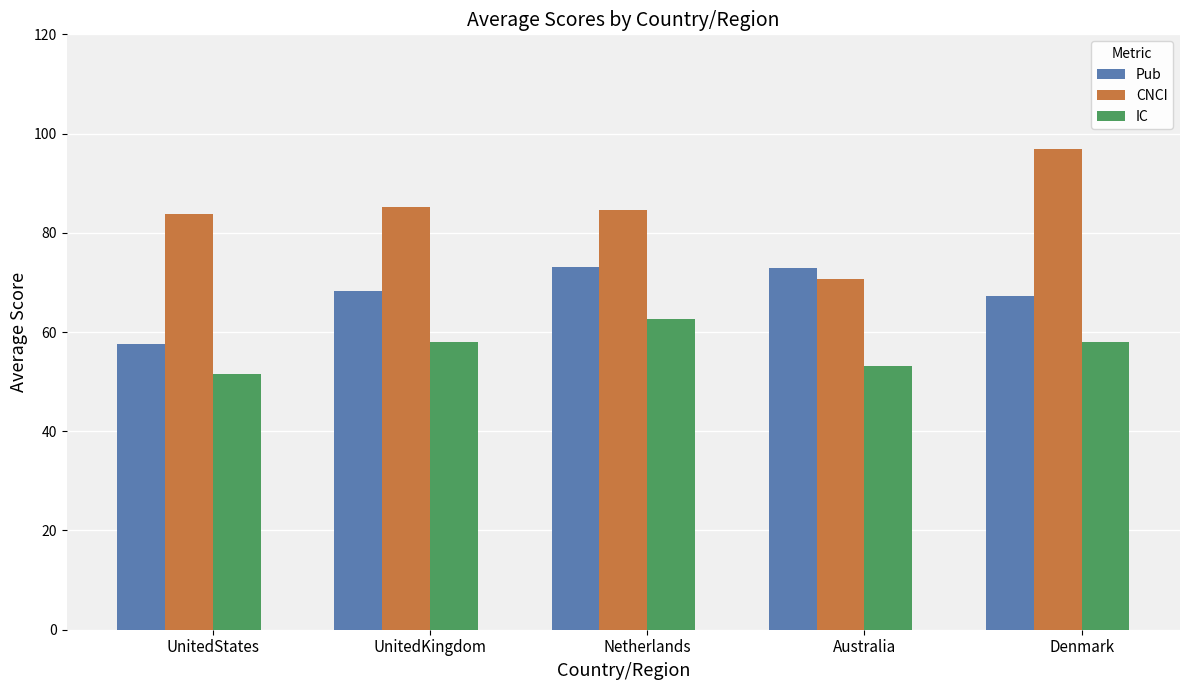

What is the average value of the IC series?

56.6